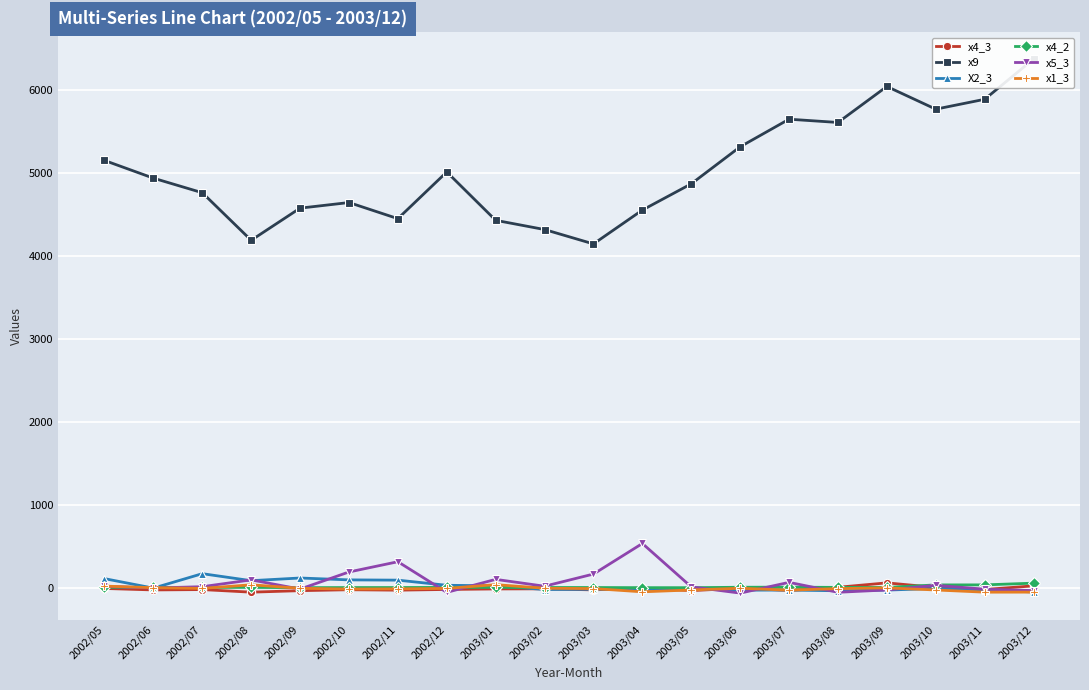

Between 2002/06 and 2002/10, which series saw the biggest shift?

x9